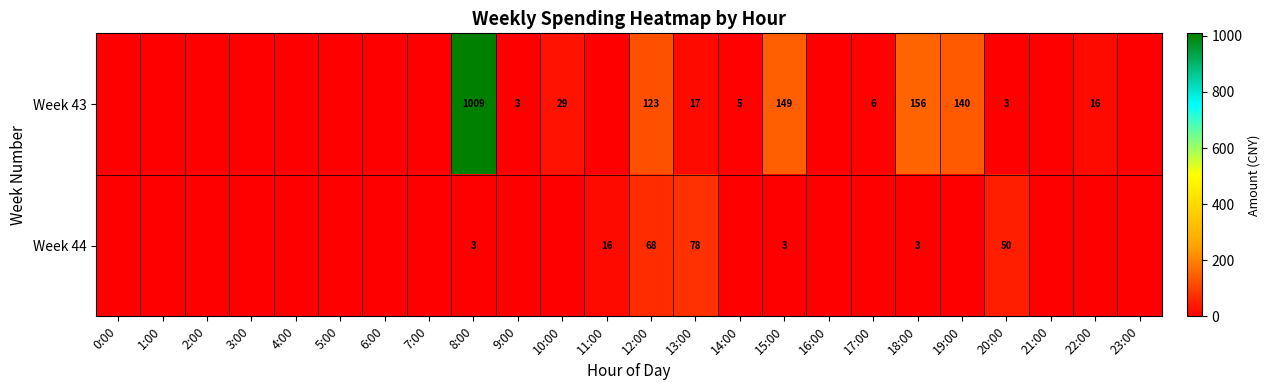

The value of Week 43 at 22:00 is 16. True or false?

True